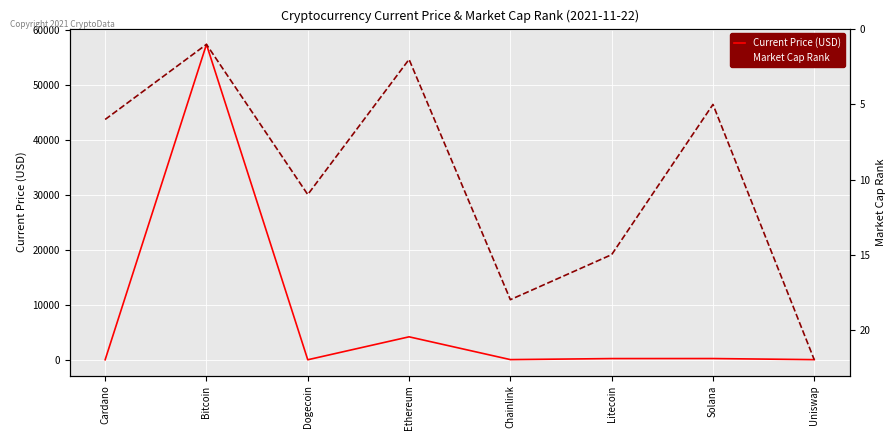

How many lines are shown in the chart?

2